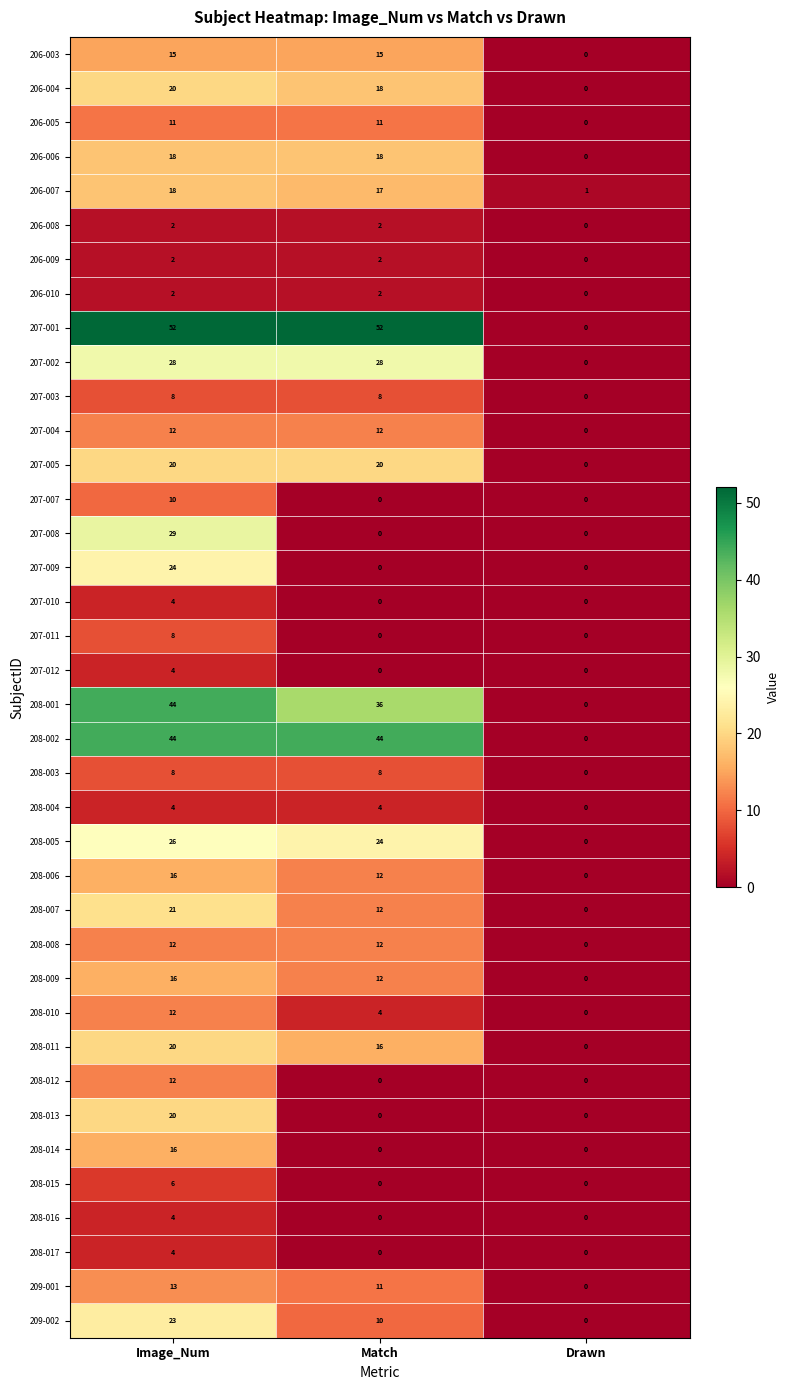

Which series has the largest total across all categories?

207-001